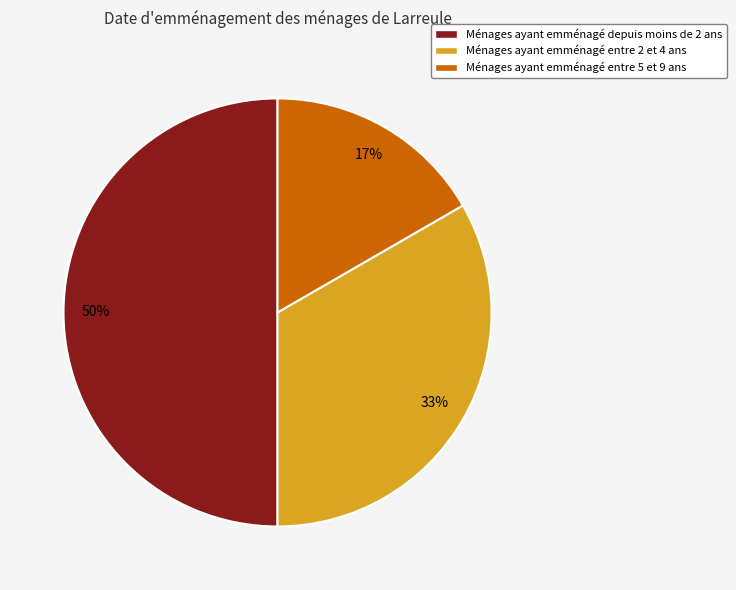

To the nearest percent, what is the difference between the largest and smallest slice percentages?

33%